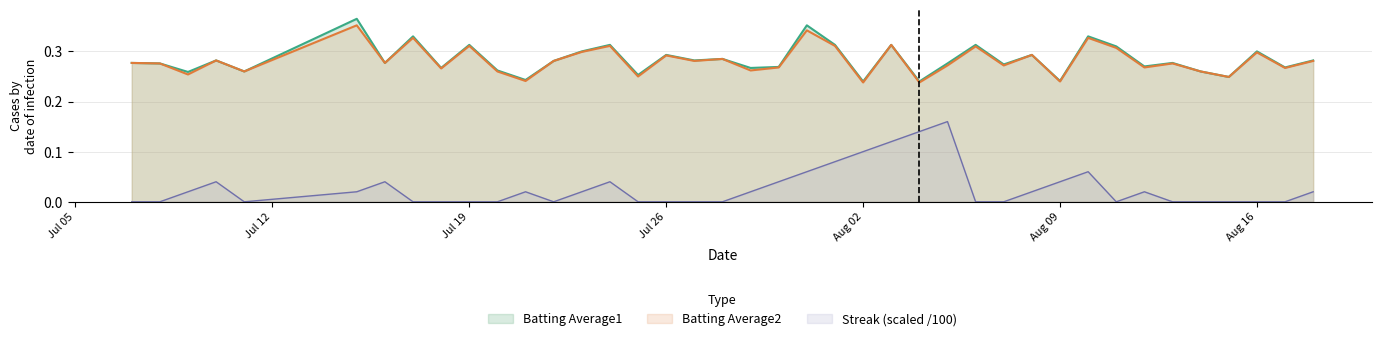

True or false: Streak (scaled /100) and Batting Average1 intersect in this chart.

False